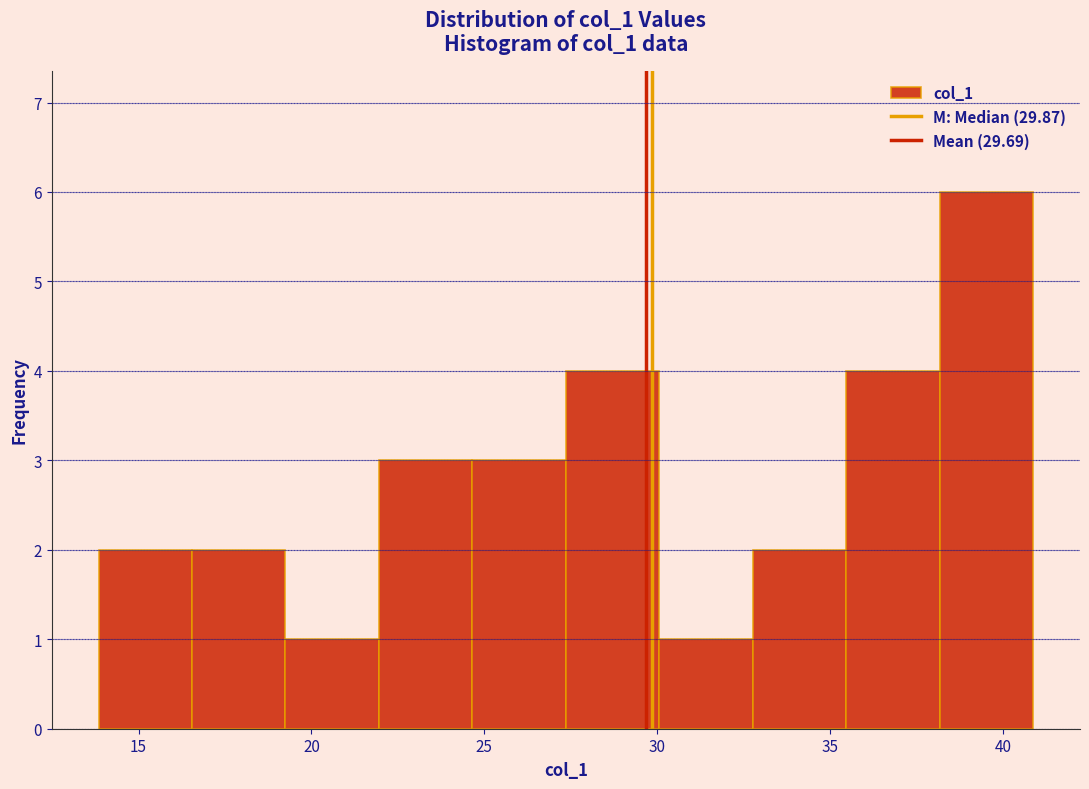

Reading left to right, transcribe this chart: for each bar, give the range it covers on the x-axis and its height. Neither the bar edges nor the heights are printed on the chart, so give them approximately, as read against the axes.

14.0 to 16.5: 2
16.5 to 19.5: 2
19.5 to 22.0: 1
22.0 to 24.5: 3
24.5 to 27.5: 3
27.5 to 30.0: 4
30.0 to 33.0: 1
33.0 to 35.5: 2
35.5 to 38.0: 4
38.0 to 41.0: 6